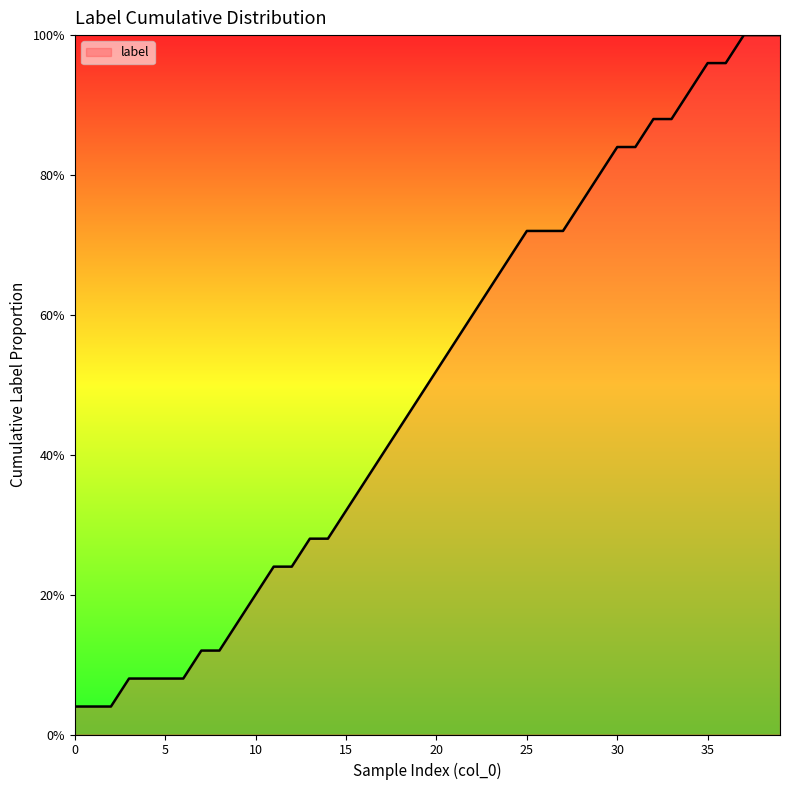

What is the approximate value at 14?

0.3